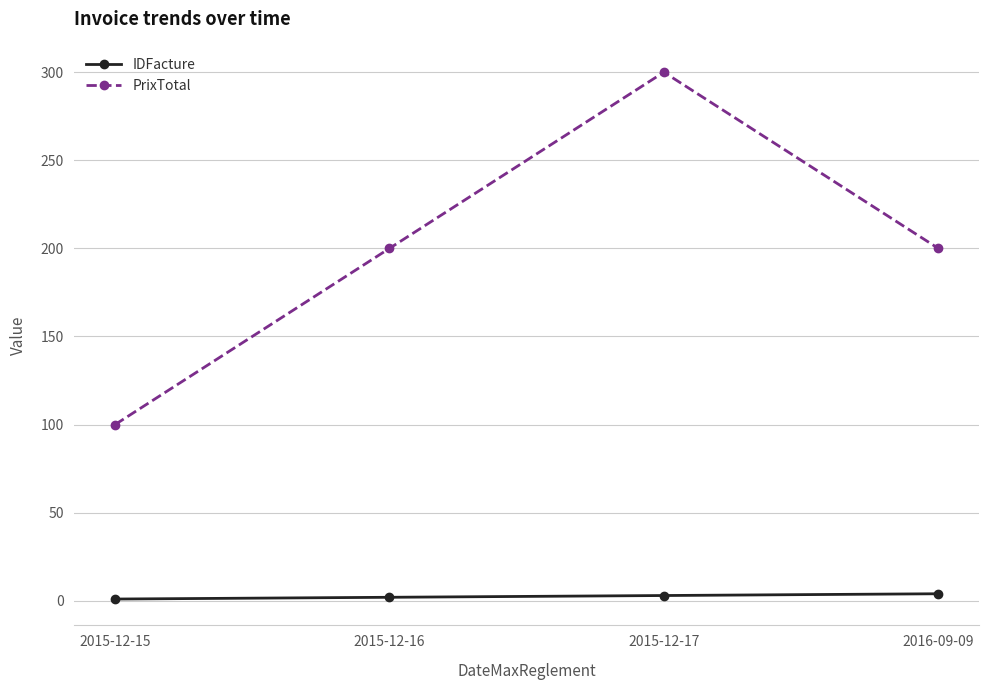

What is the label of the 3rd point from the right?

2015-12-16